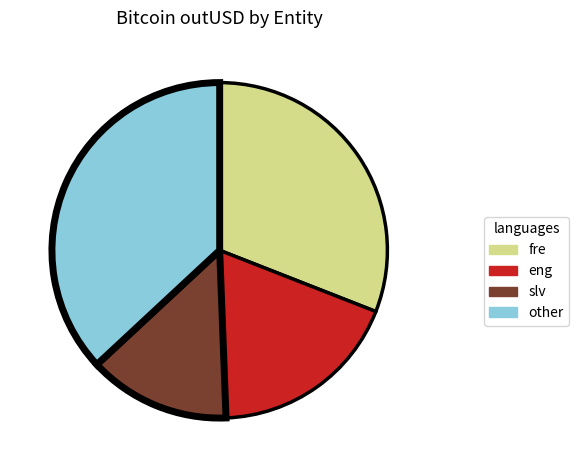

Does any single category account for the majority?

No